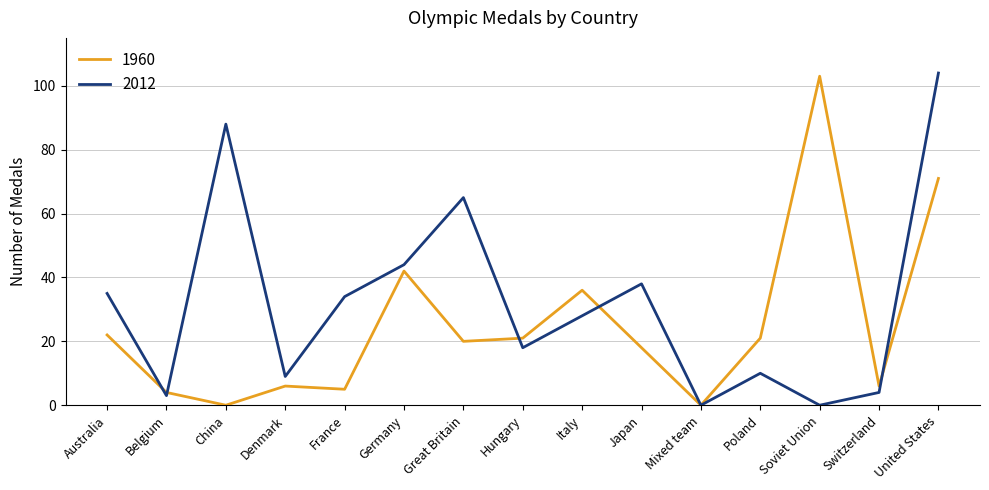

The value of 1960 at Great Britain is 34. True or false?

False